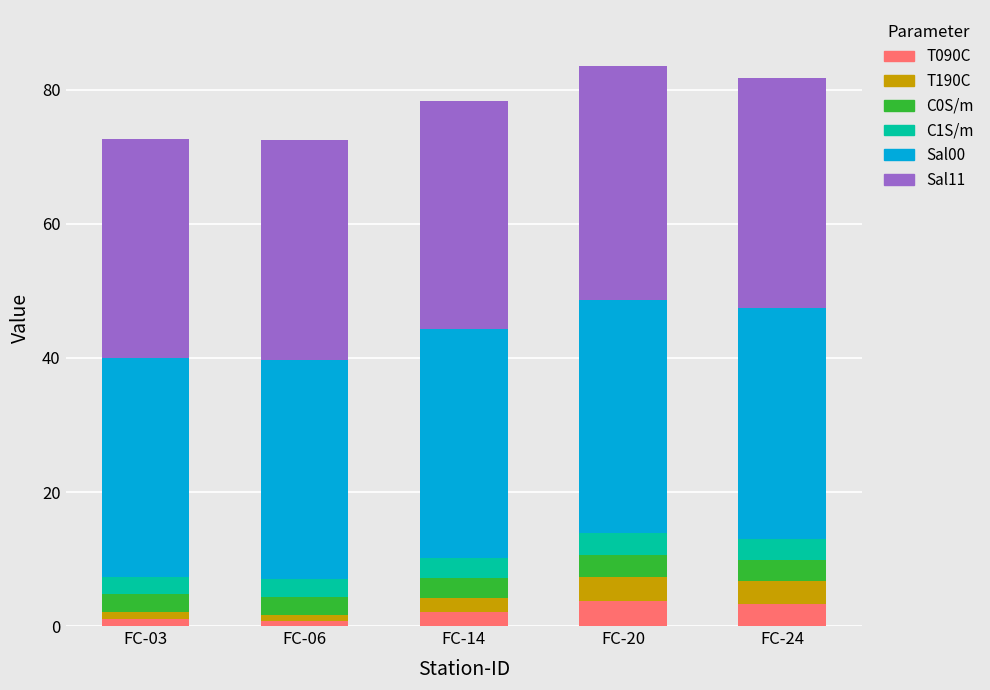

What is the total value across all series at FC-24?

81.8